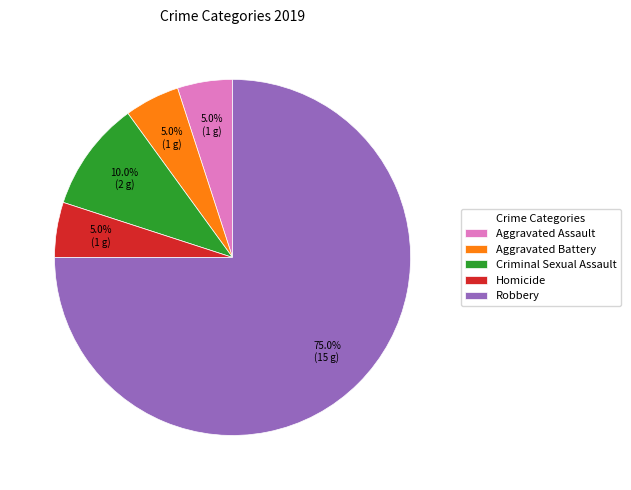

Which has a higher value, Robbery or Criminal Sexual Assault?

Robbery